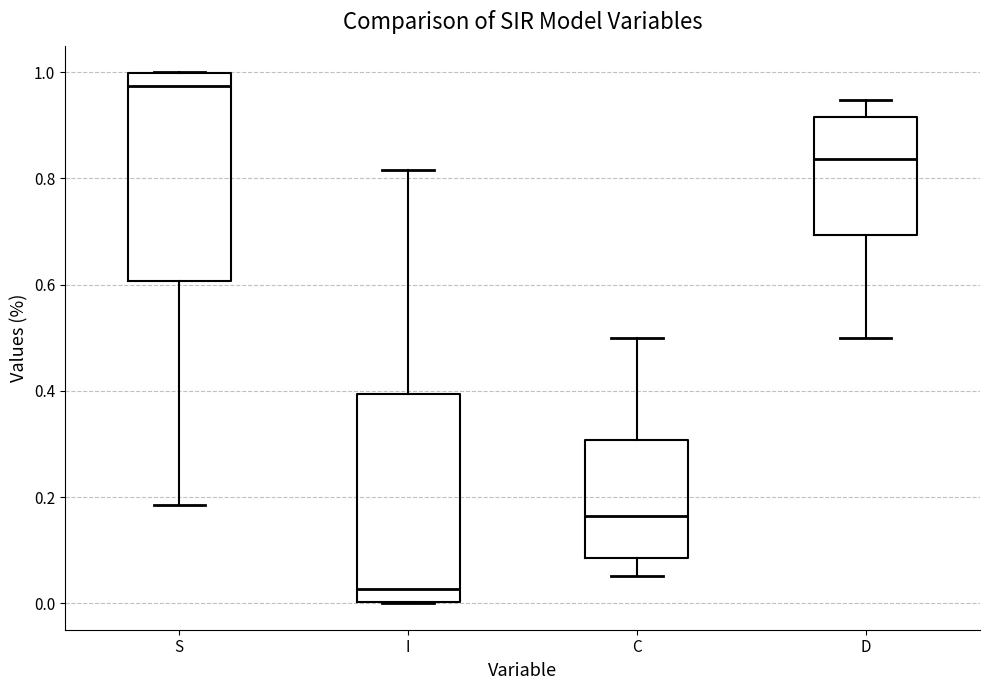

Which box's median line is the highest?

S